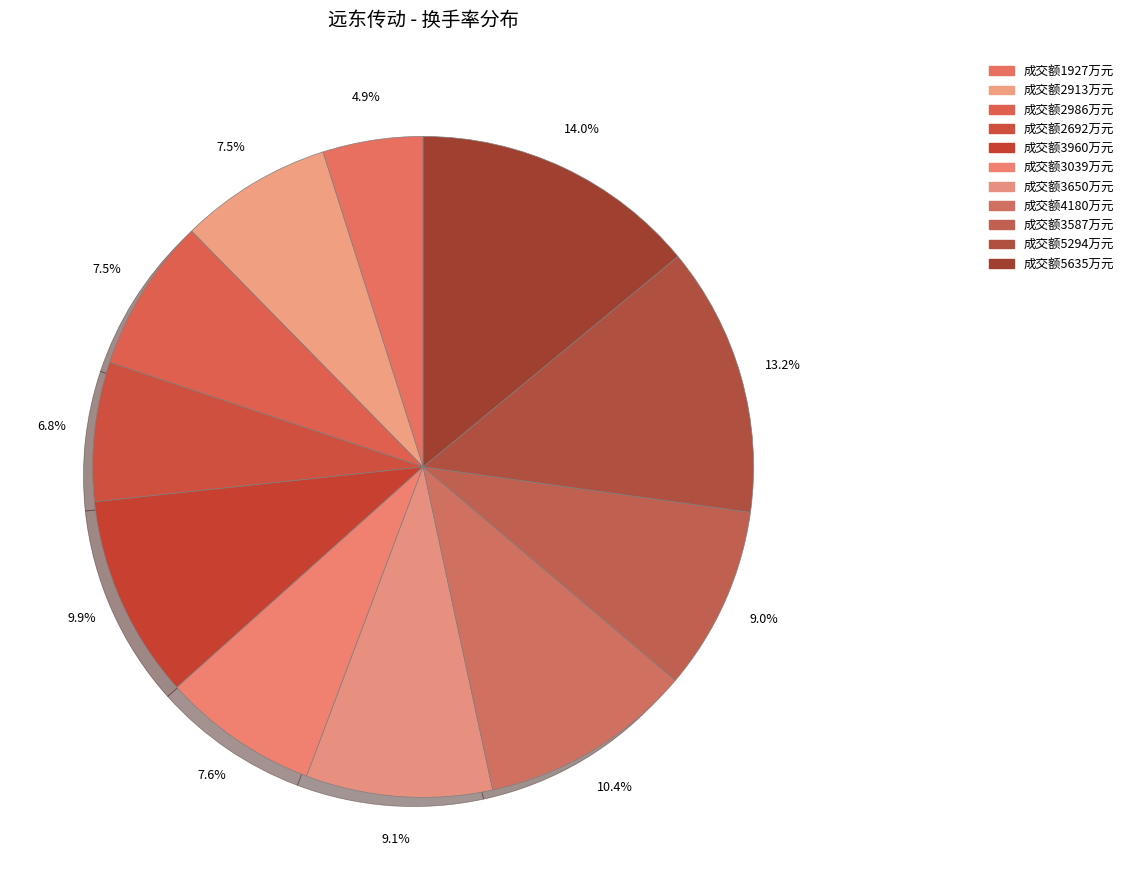

Which slice is the smallest?

1927